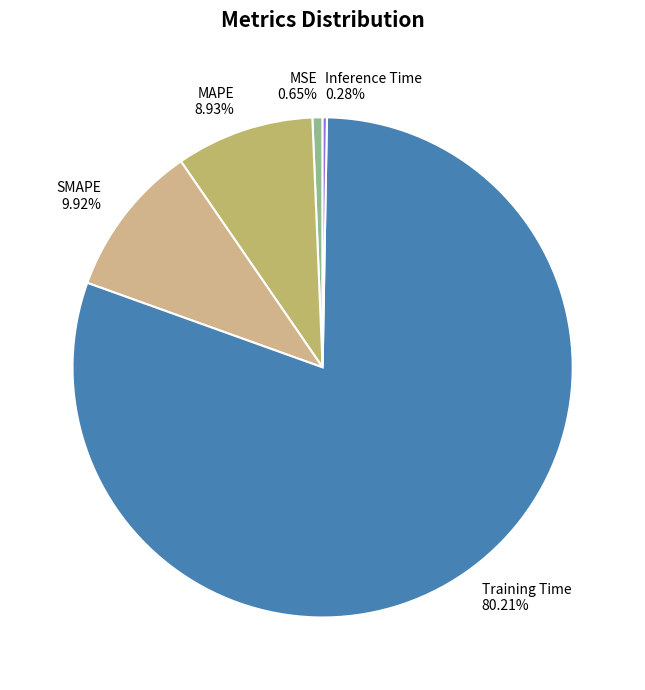

Is Training Time the majority of the pie?

Yes